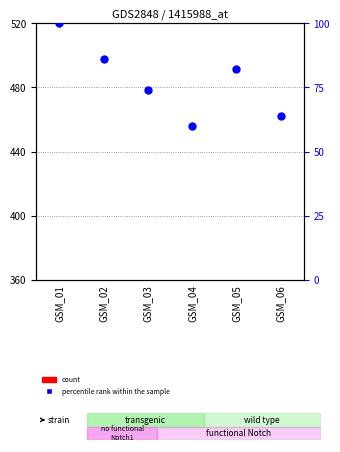

At how many categories does at least one series exceed -38?

6